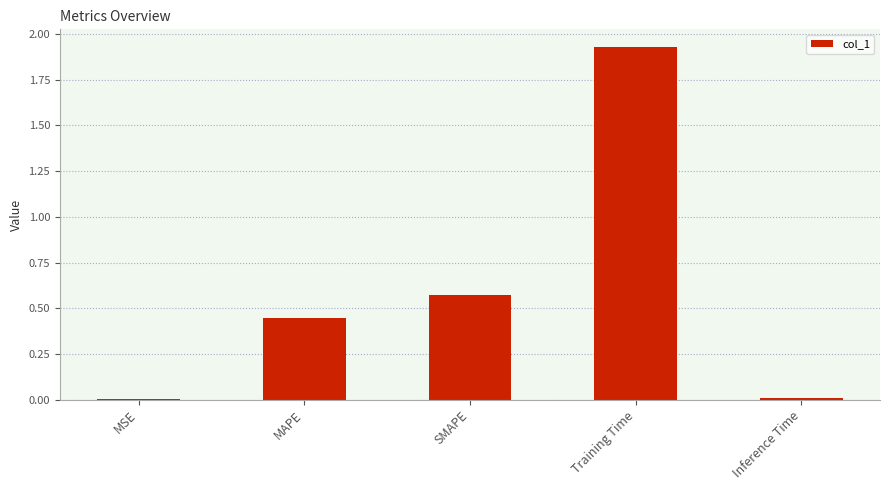

The chart shows a value of 0.0 at MSE. True or false?

True